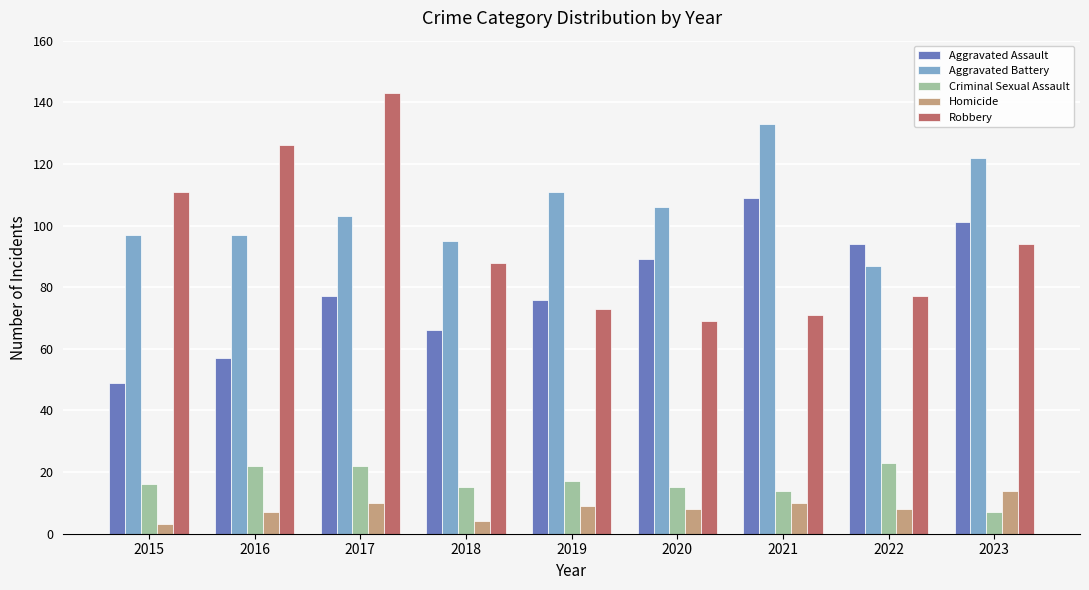

What is the greatest value displayed?

143